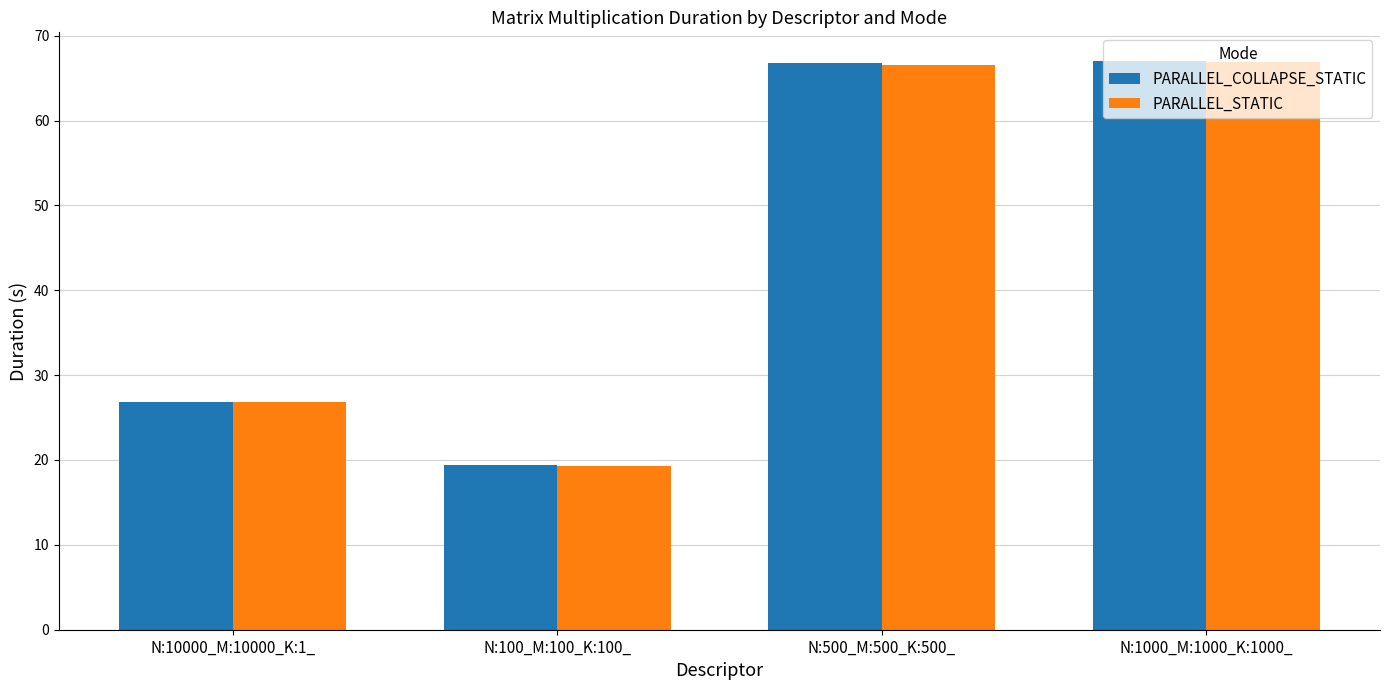

What is the sum of all PARALLEL_STATIC values?

179.6